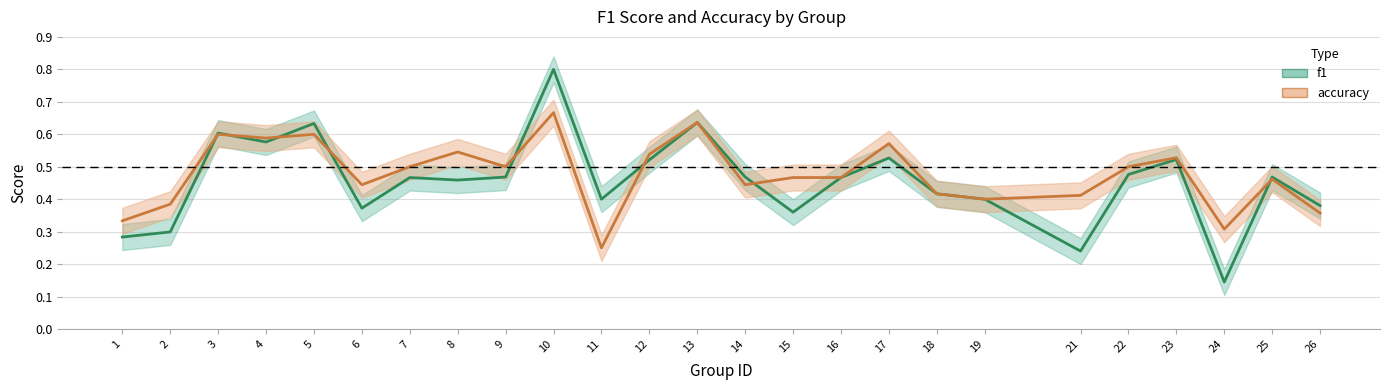

Which series changed the most between 9 and 19?

accuracy